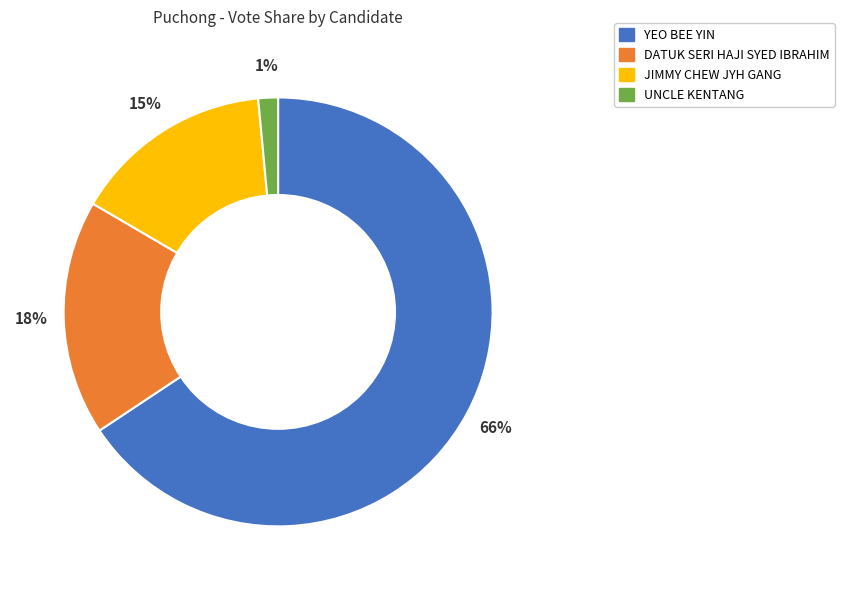

Which has a higher value, JIMMY CHEW JYH GANG or YEO BEE YIN?

YEO BEE YIN